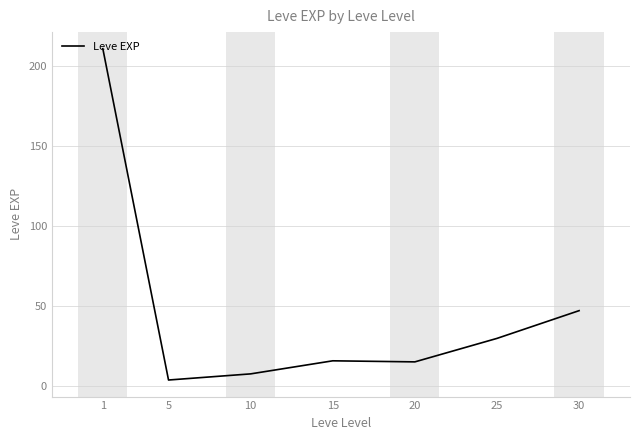

True or false: there are more than 1 points higher than both neighbors.

False